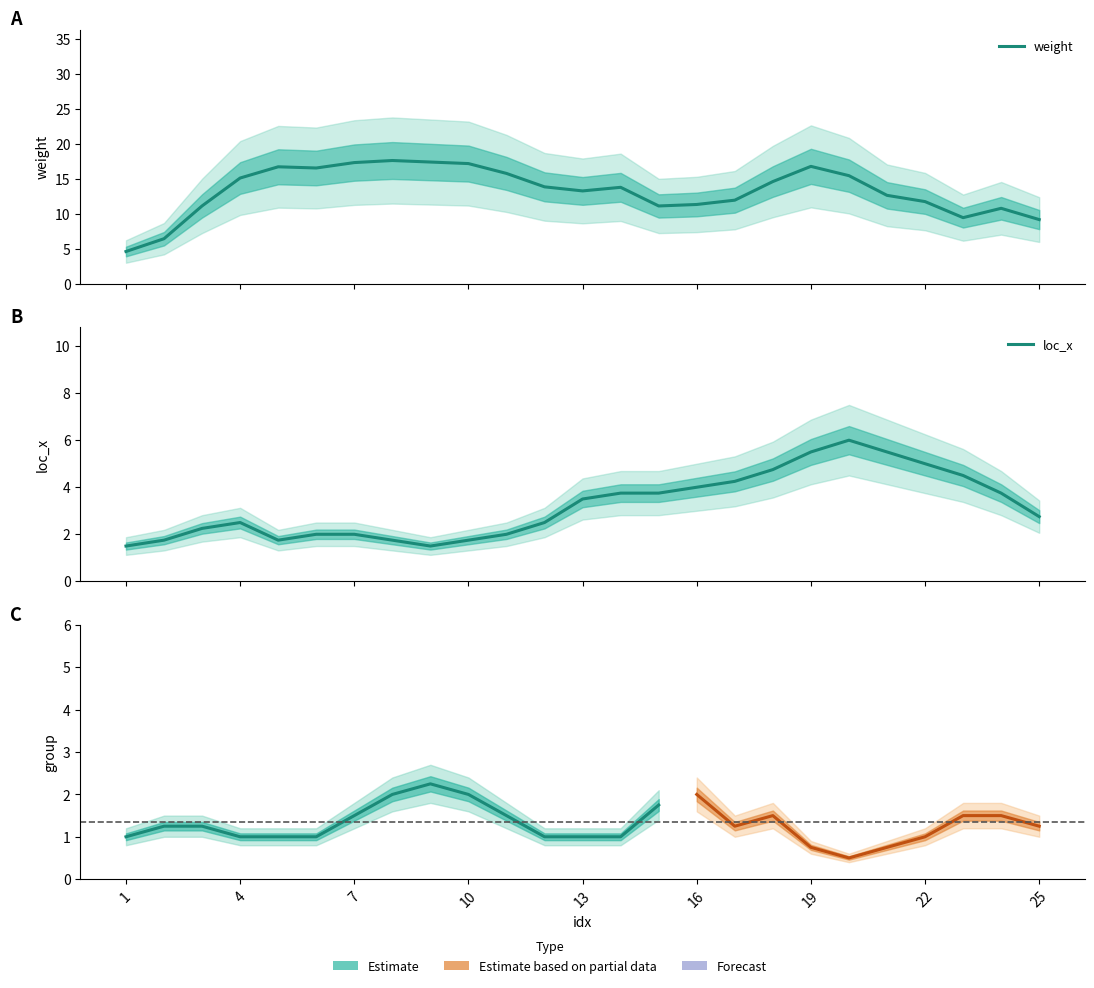

The value of loc_x at 8 is 2.9. True or false?

False